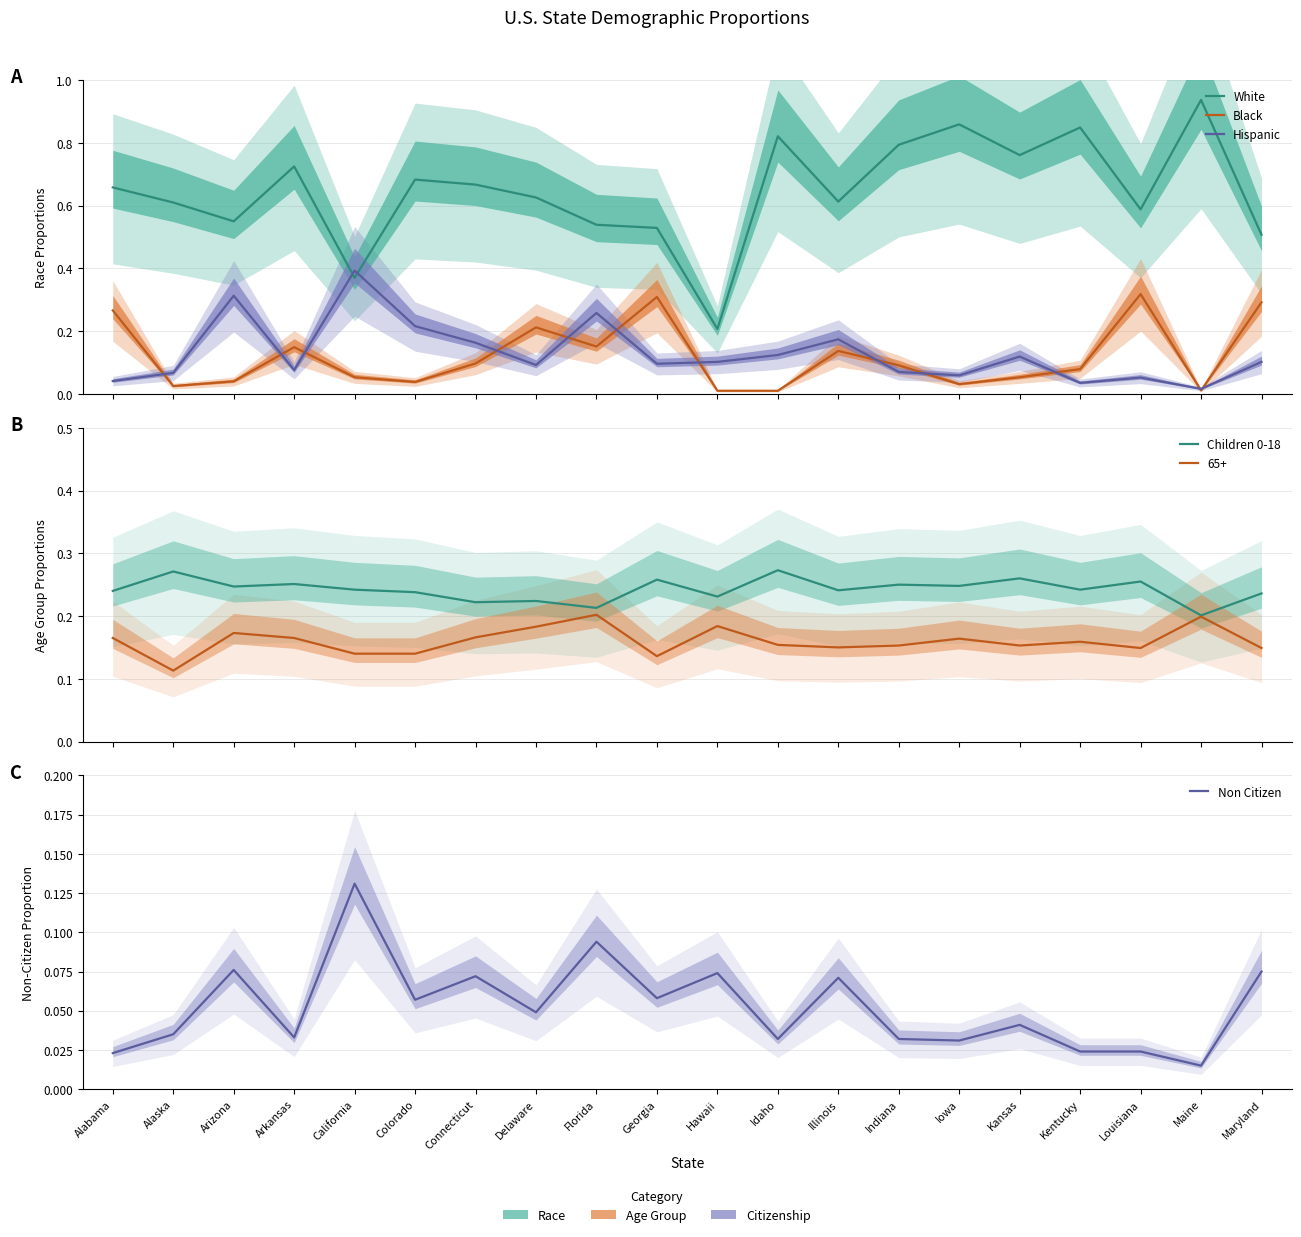

What position from the right is Indiana?

7